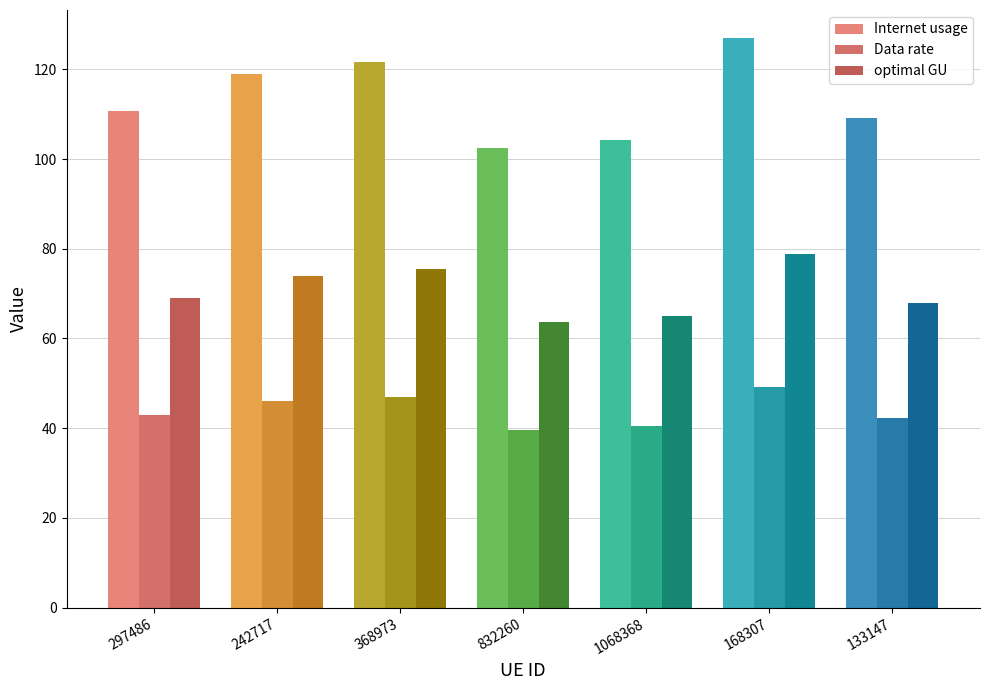

True or false: Internet usage has a value of 195.0 at 133147.

False